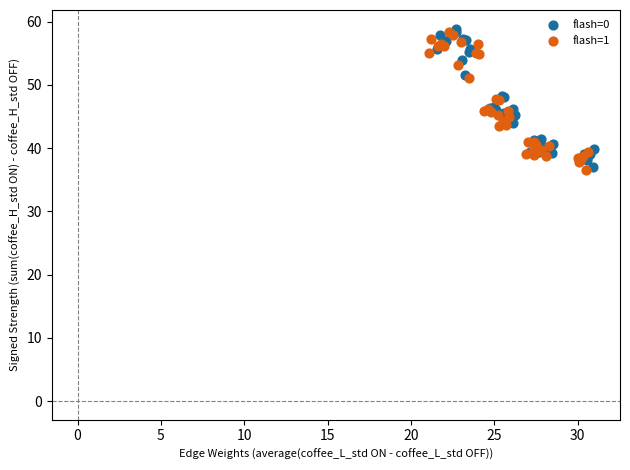

What are all the series names shown in the legend?

flash=0, flash=1